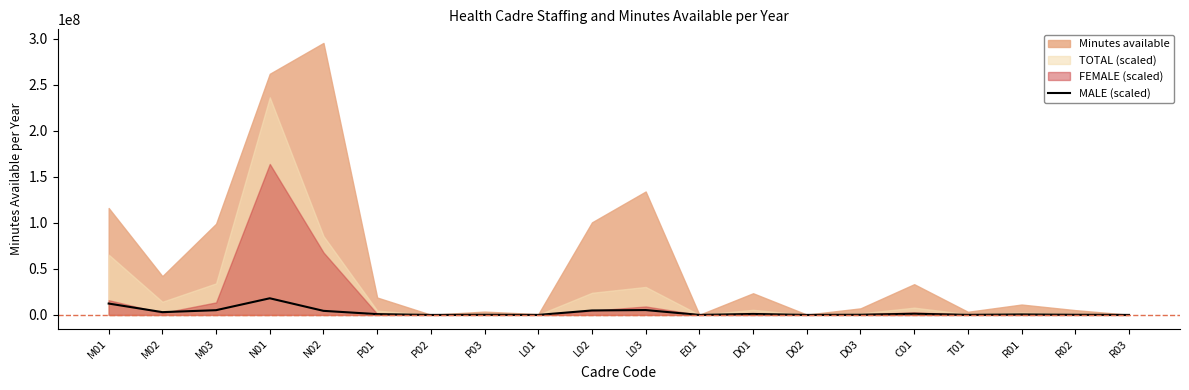

How many lines are shown in the chart?

1